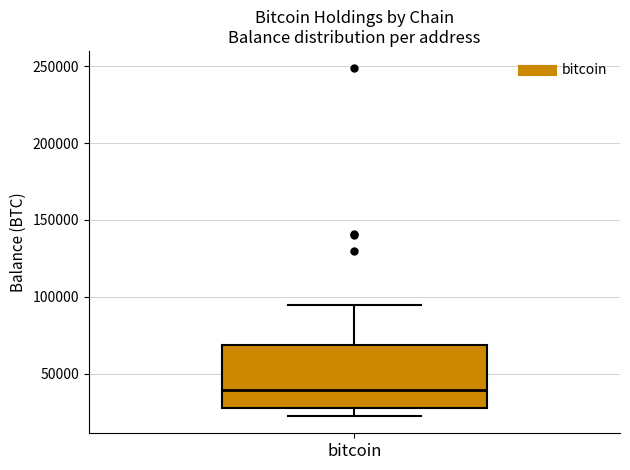

Read this box plot against the y-axis: the position of the median line, the range covered by the box, and the ends of both whiskers. The values are not printed on the chart, so give them approximately, as read against the axis.

median 40000, box 25000 to 70000, whiskers 25000 (just below the box's lower edge) to 95000